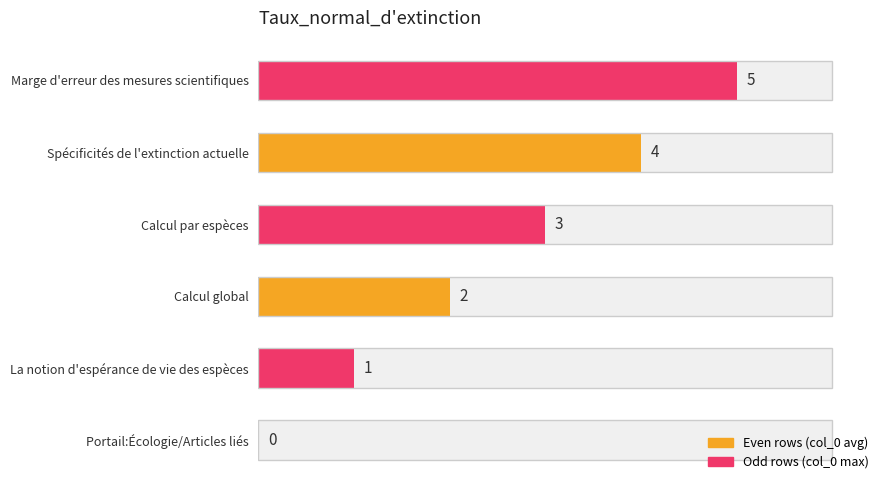

The chart shows a value of 2 at Marge d'erreur des mesures scientifiques. True or false?

False